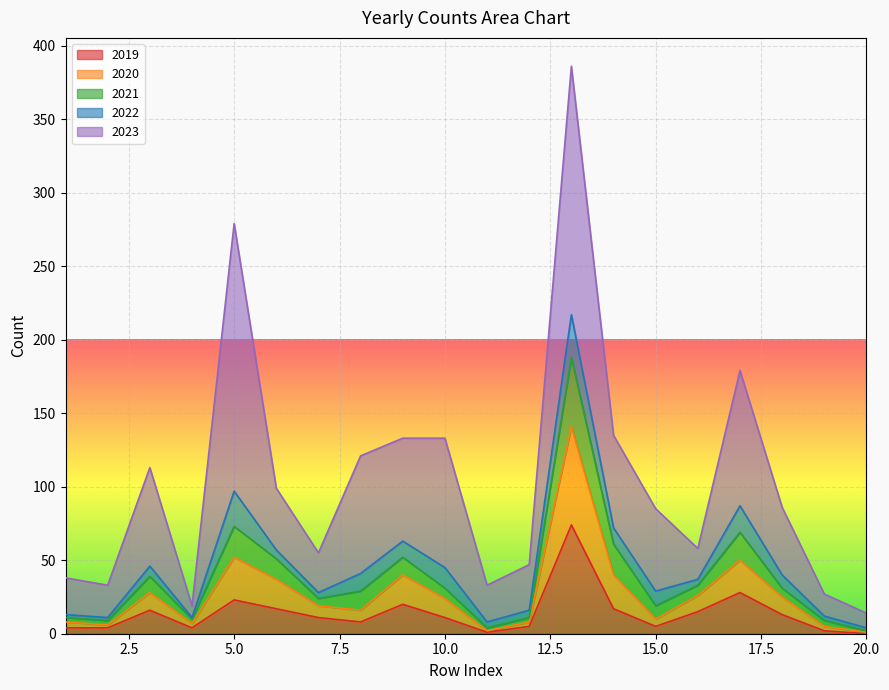

How many lines are shown in the chart?

5